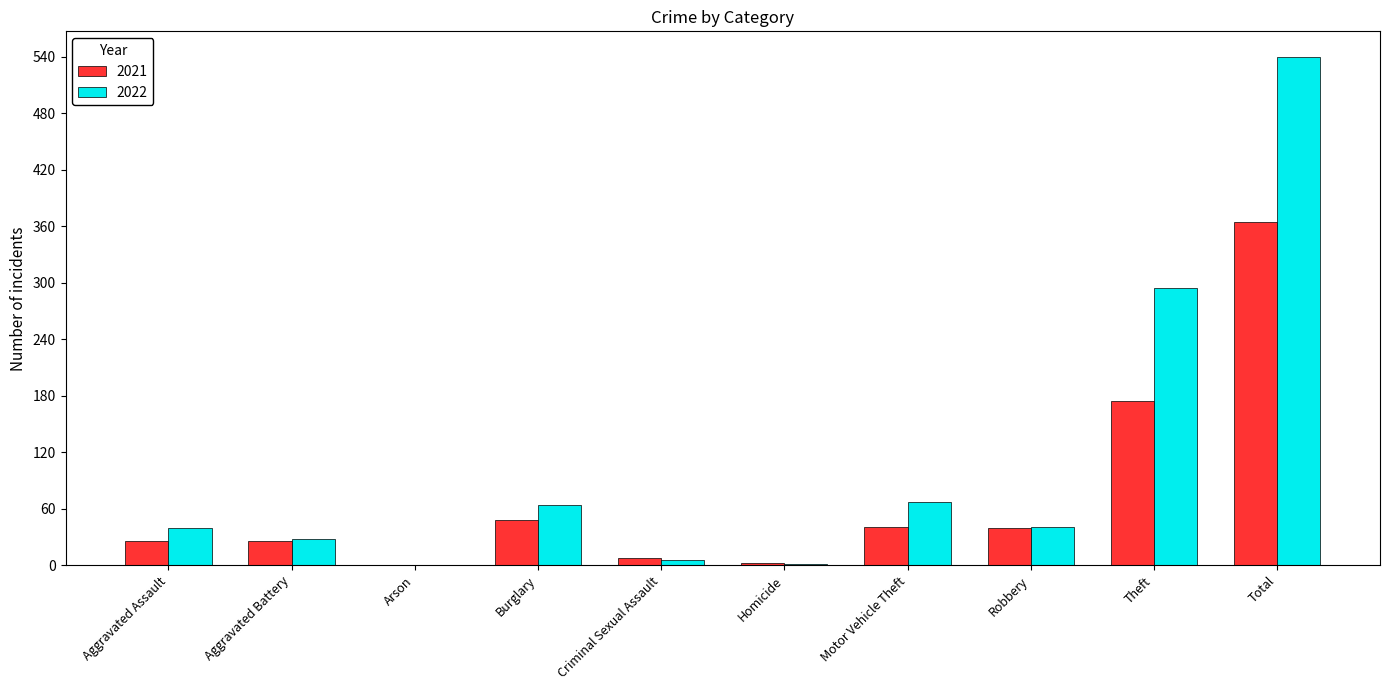

Where is 2022 nearest to the value 270?

Theft